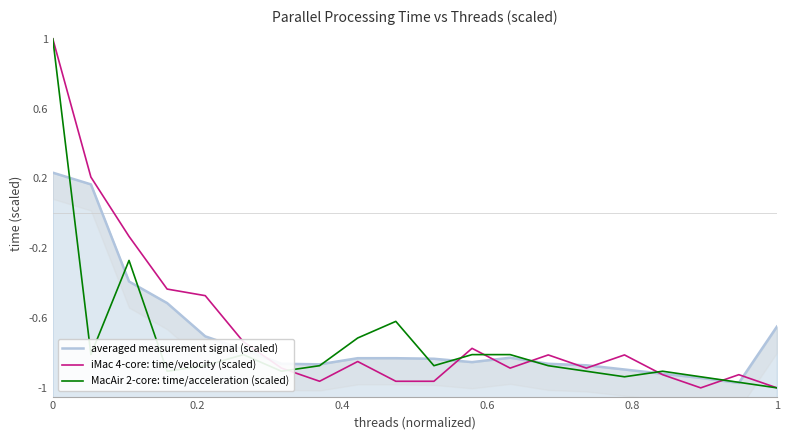

Which series has the widest spread of values?

iMac 4-core: time/velocity (scaled)